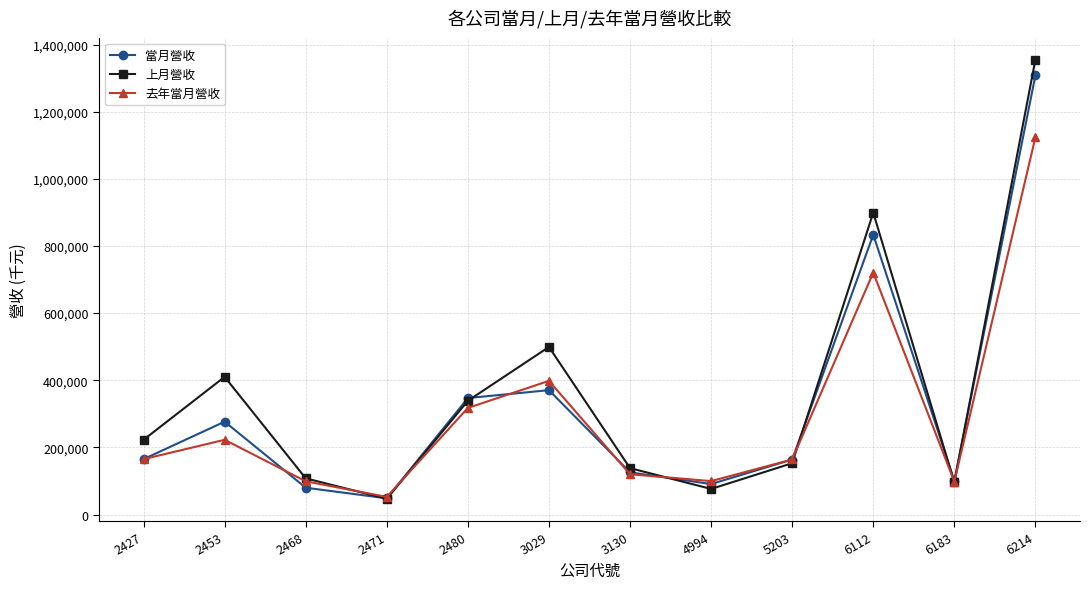

Is it true that 上月營收 equals 107797 at 2468?

True